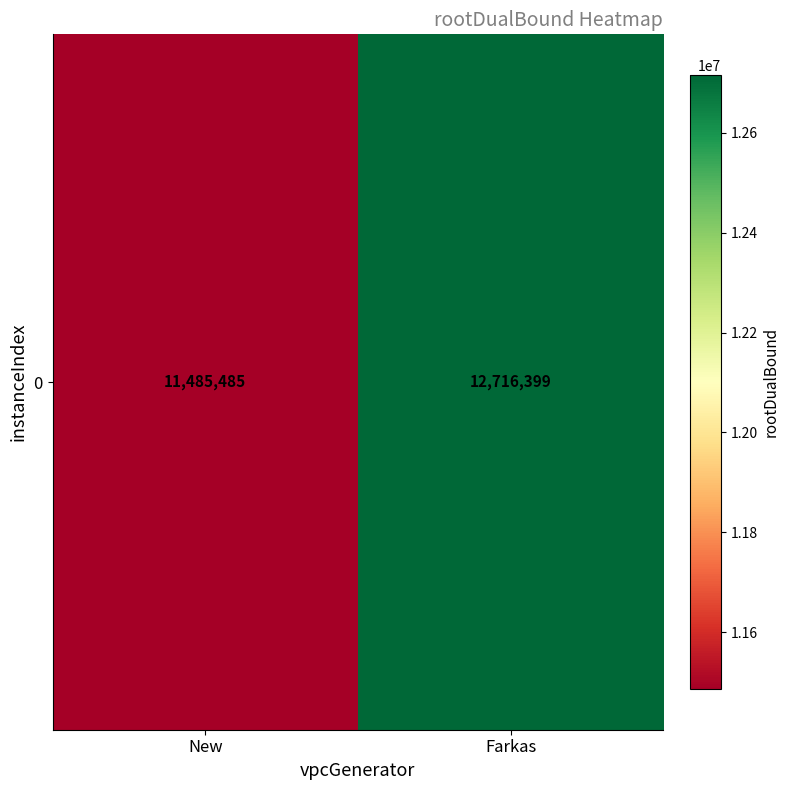

At which label does the data first exceed 12716399?

Farkas